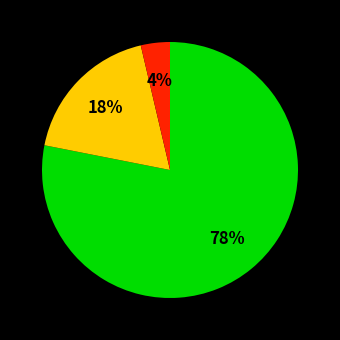

How many slices are in this pie chart?

3